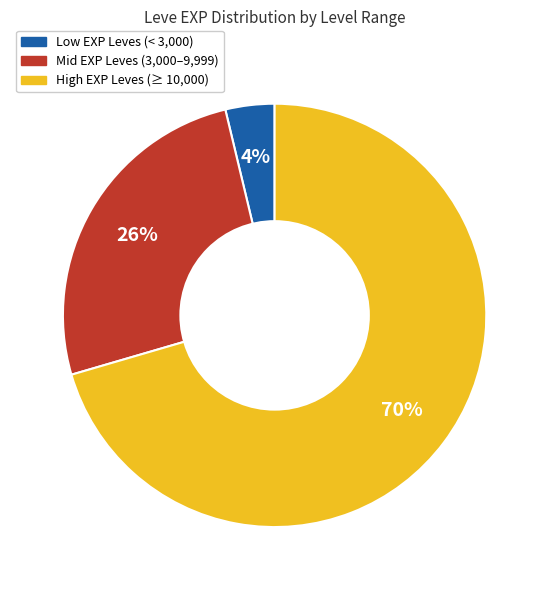

How many segments does this pie chart have?

3